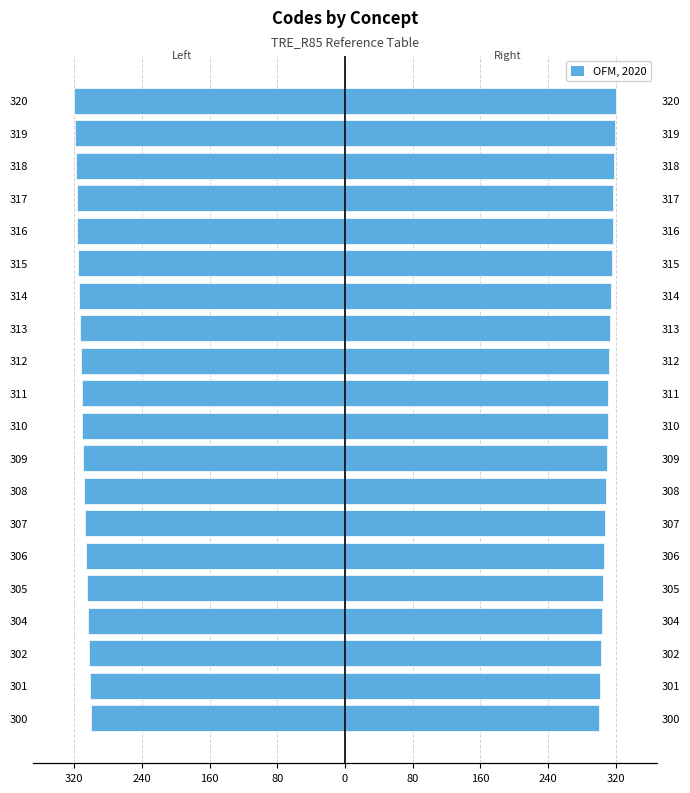

The chart shows a value of -123 at 314. True or false?

False